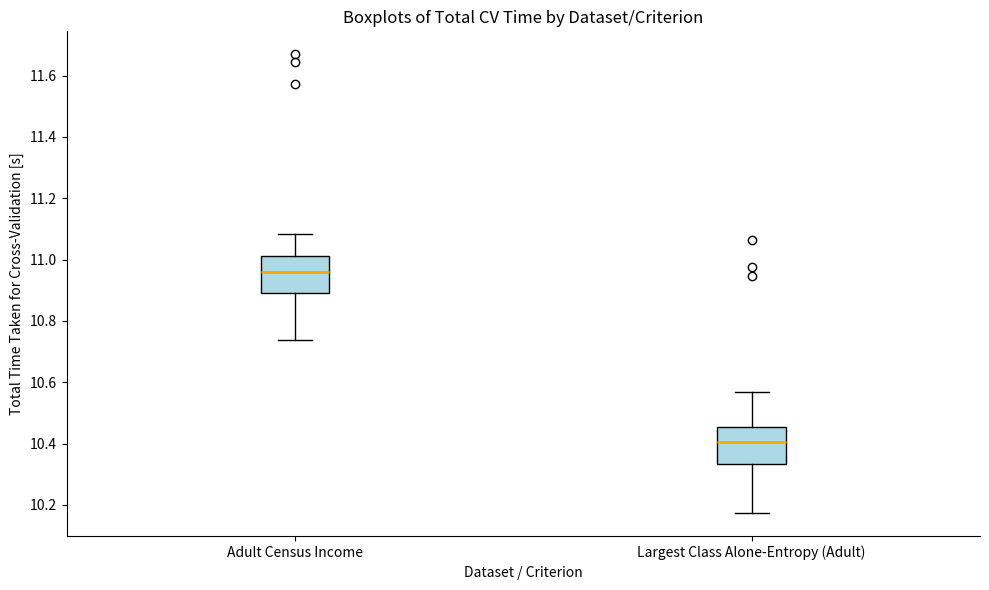

Which box's median line is the lowest?

Largest Class Alone-Entropy (Adult)